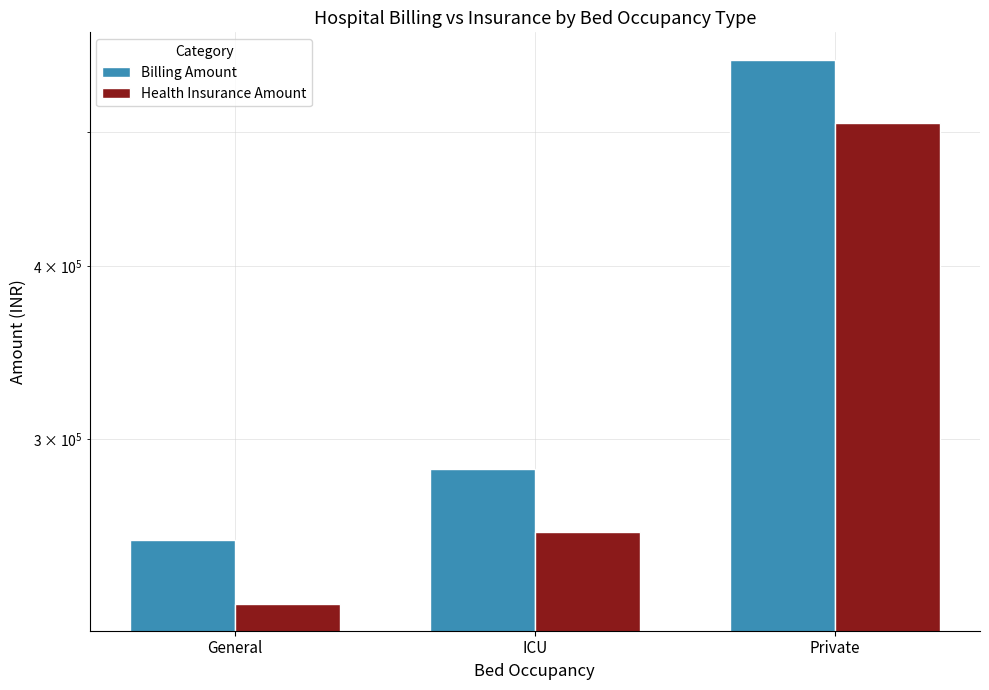

True or false: Health Insurance Amount has a value of 256671.9 at ICU.

True